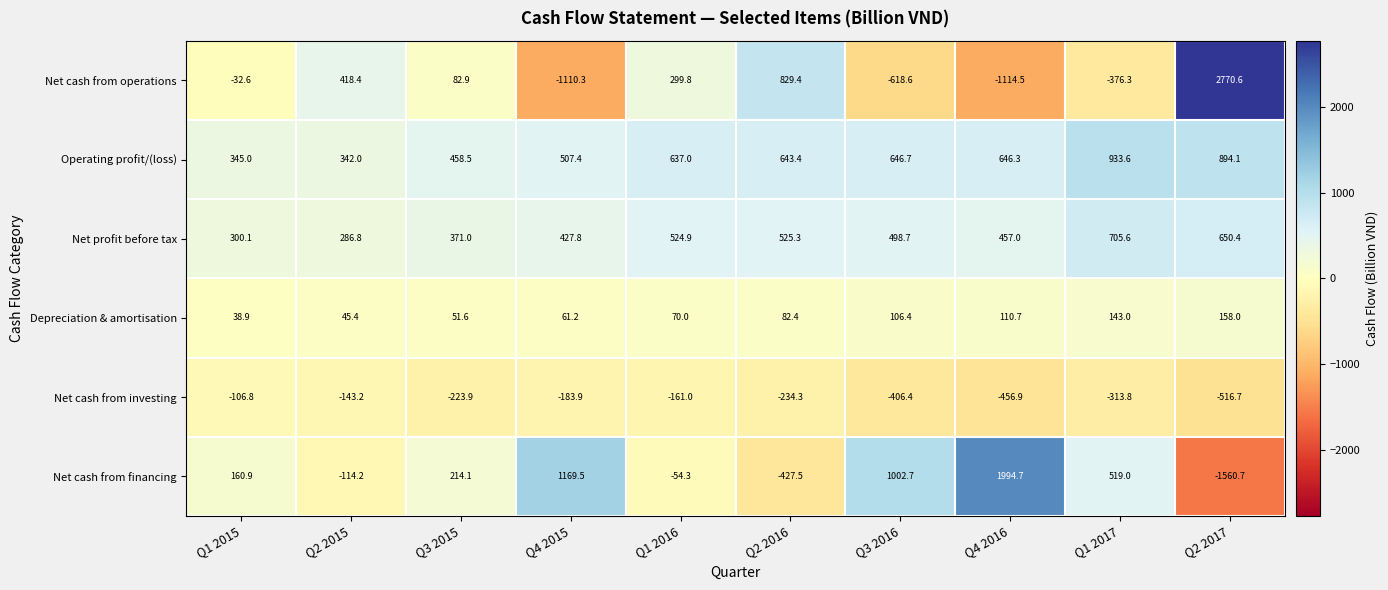

Which series has the largest total across all categories?

Operating profit/(loss)